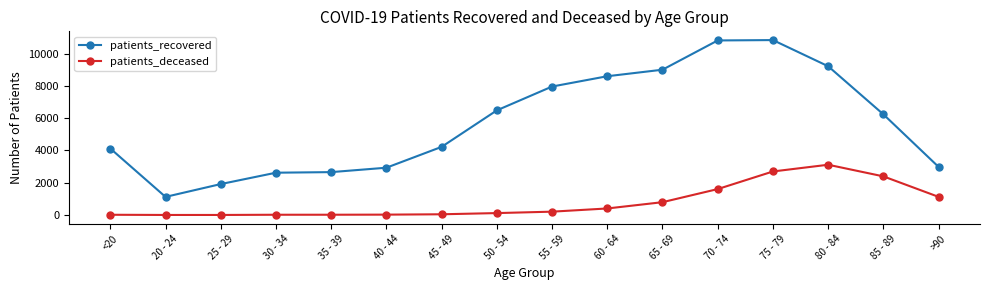

What is the label of the 13th point from the right?

30 - 34